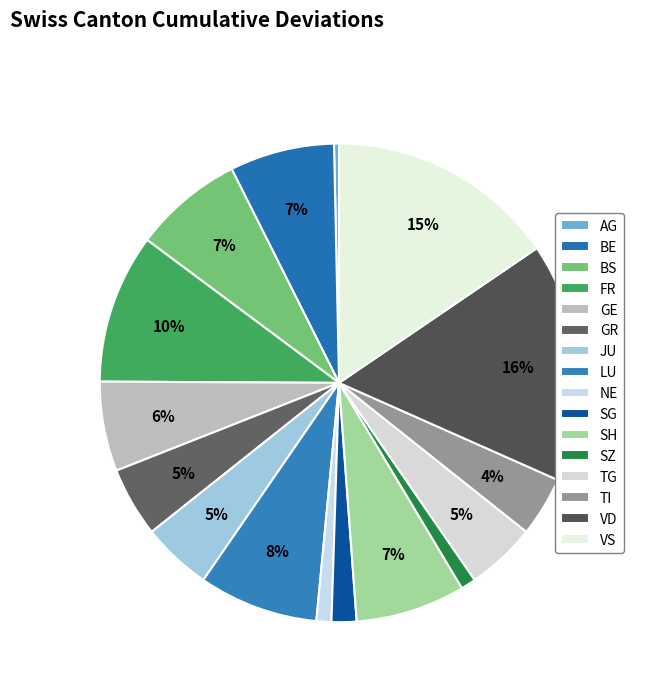

Count the number of slices in the pie.

16